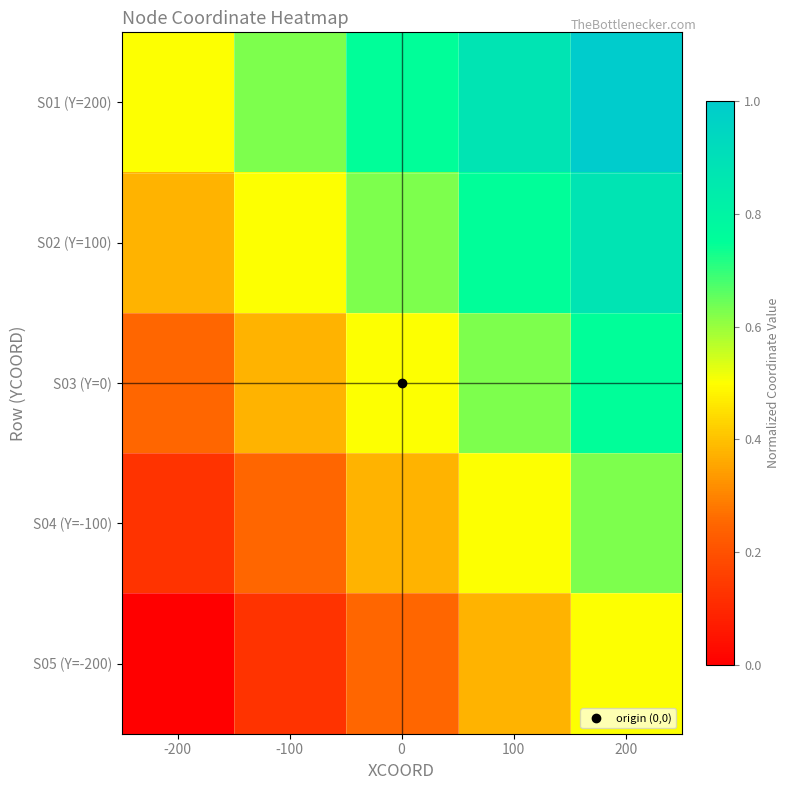

What is the total value across all series at 100?

3.1